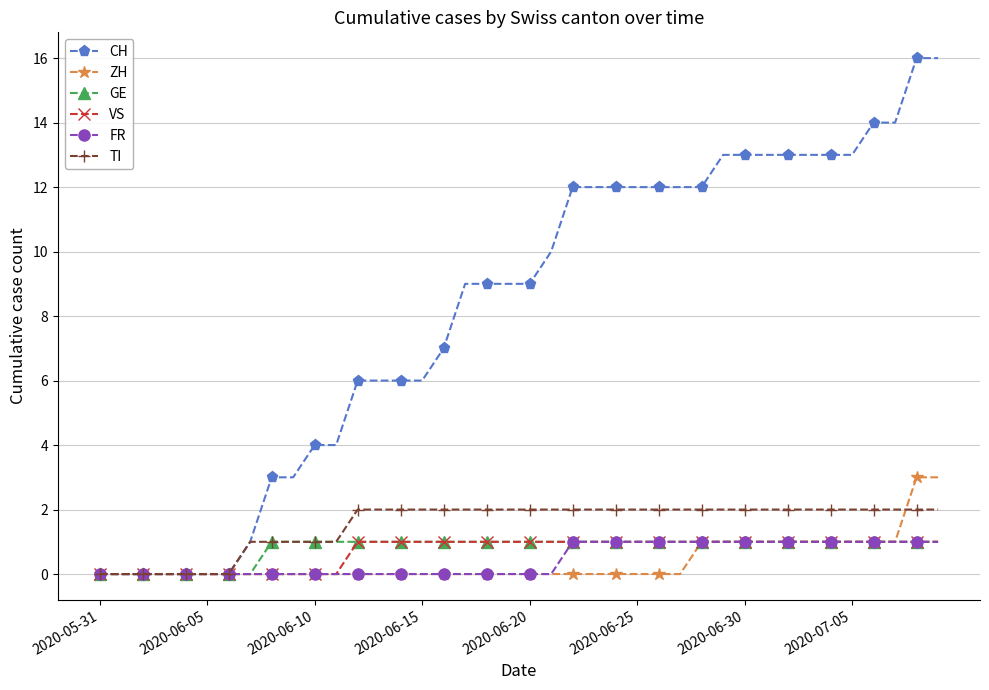

What is the value of the CH point at the 23rd from the left?

12